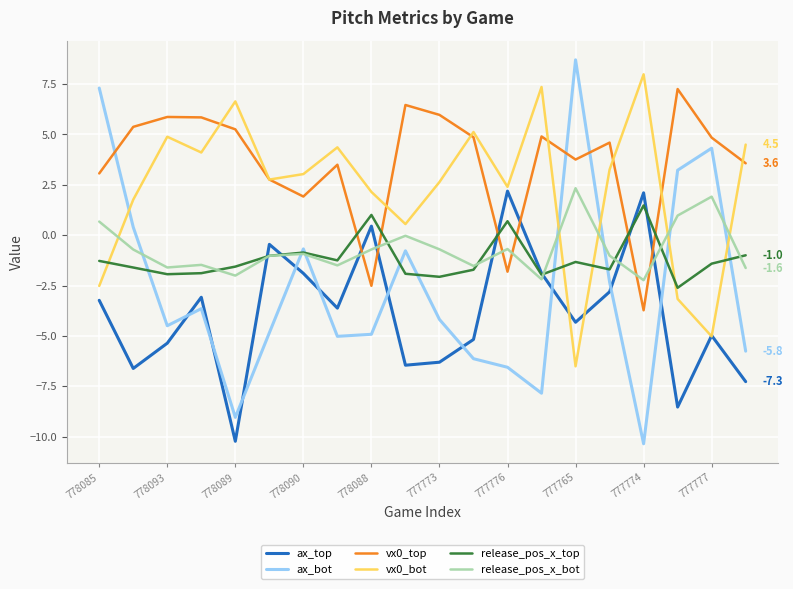

Which series has the widest spread of values?

ax_bot